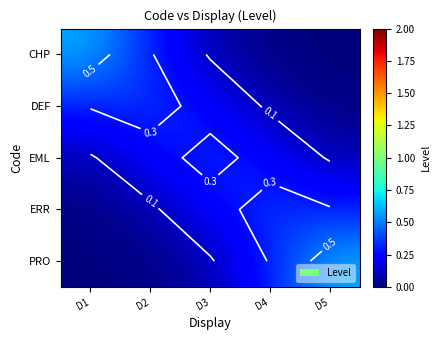

Which series changed the most between D1 and D4?

CHP